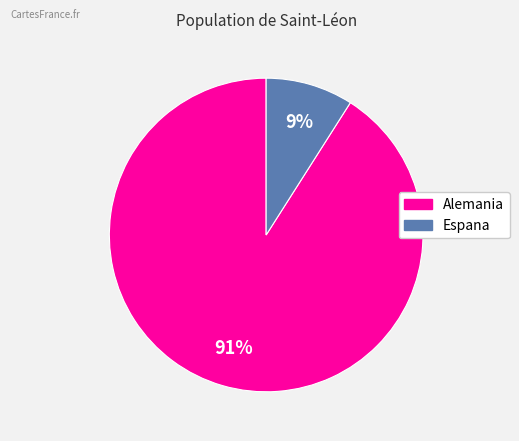

Is there any slice that represents more than half of the pie?

Yes